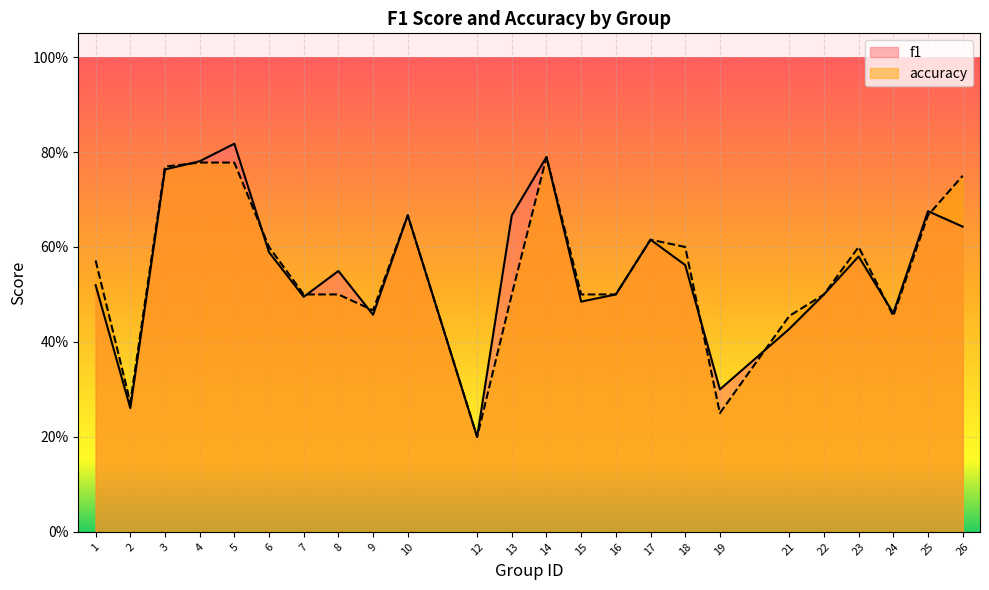

What is the greatest value displayed?

0.8